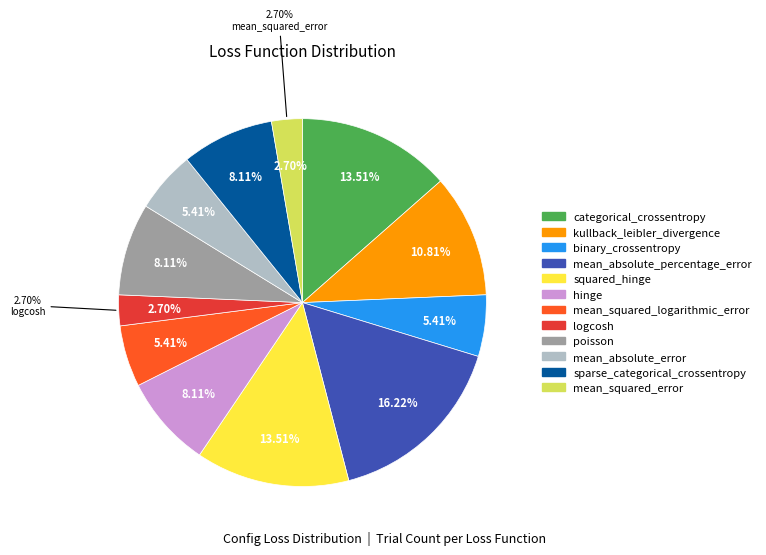

Does mean_absolute_percentage_error account for over 50% of the chart?

No